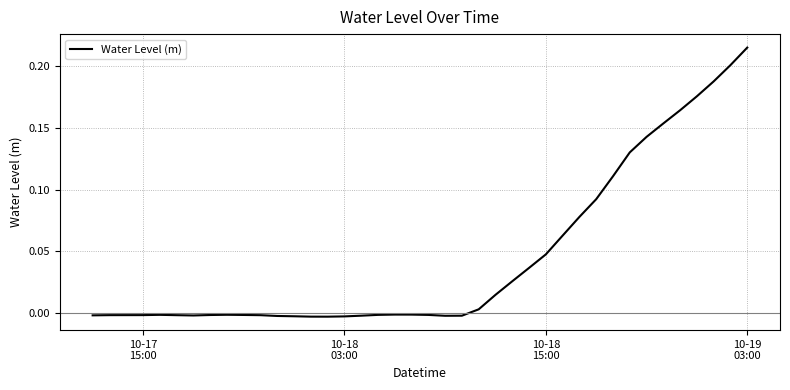

True or false: the data has more than 0 interior local peaks.

True